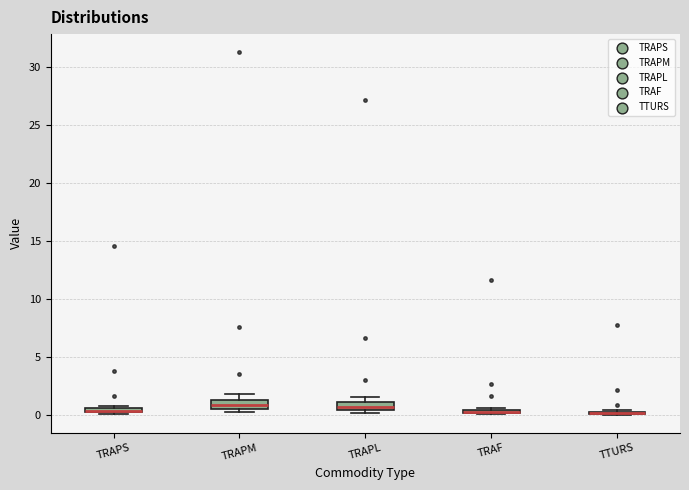

Where is the upper edge of the box for TRAPM on the y-axis? The values are not printed on the chart, so give them approximately, as read against the axis.

1.5